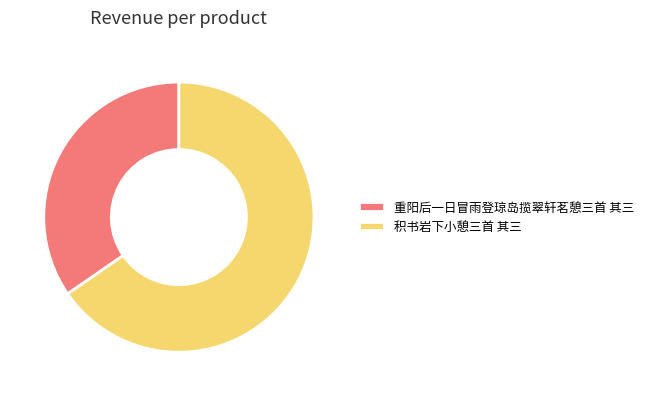

Do 重阳后一日冒雨登琼岛揽翠轩茗憩三首 其三 and 积书岩下小憩三首 其三 together represent more than half of the pie?

Yes